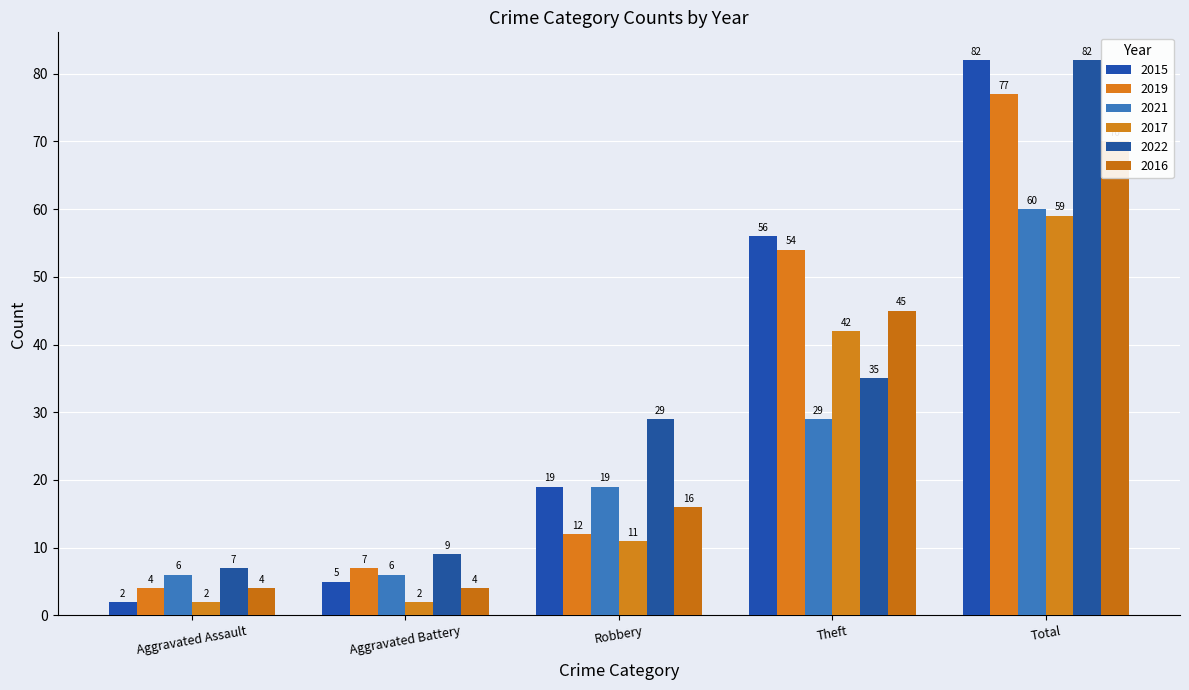

What is the difference between the 2015 values at Aggravated Assault and Aggravated Battery?

3